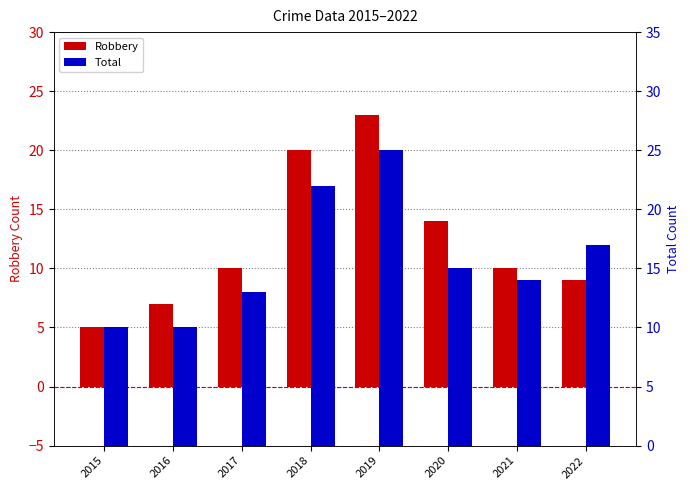

Where does the Robbery series first go above 10?

2018